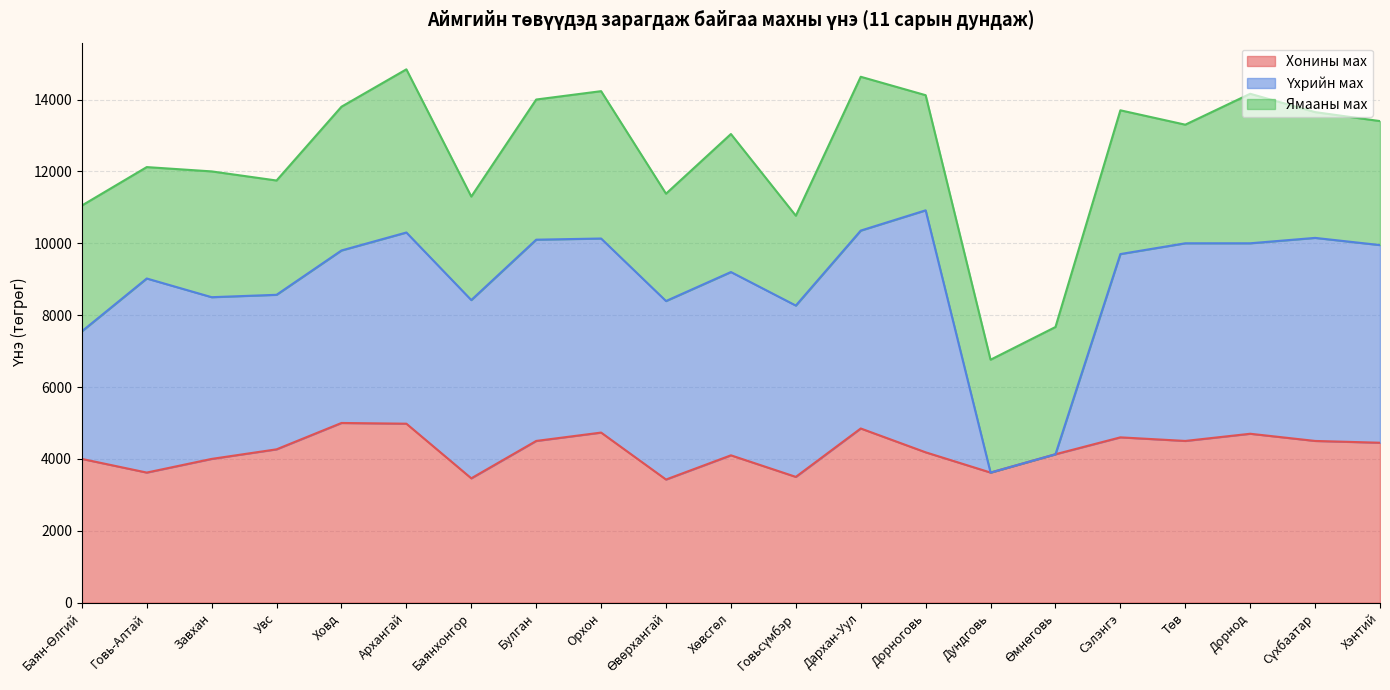

What is the label of the 10th point from the left?

Өвөрхангай